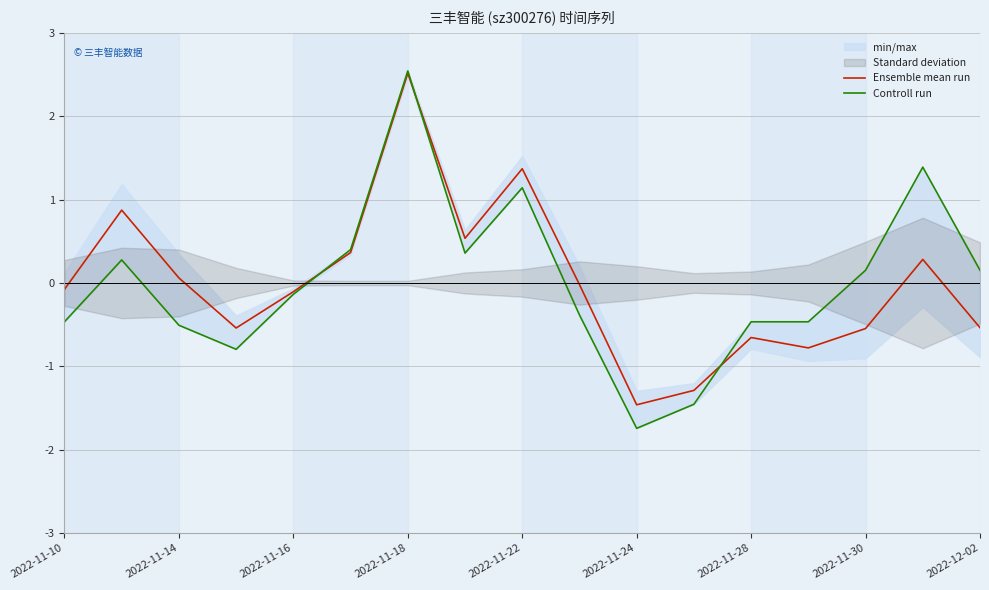

At which label is Ensemble mean run closest to 0?

9